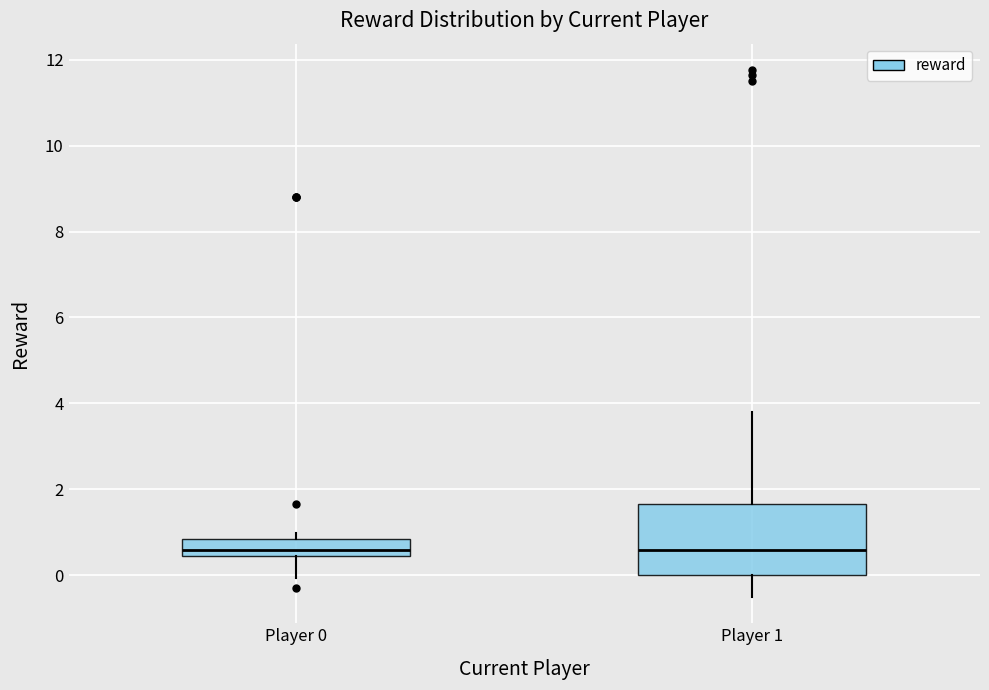

Where is the upper edge of the box for Player 1 on the y-axis? The values are not printed on the chart, so give them approximately, as read against the axis.

1.6